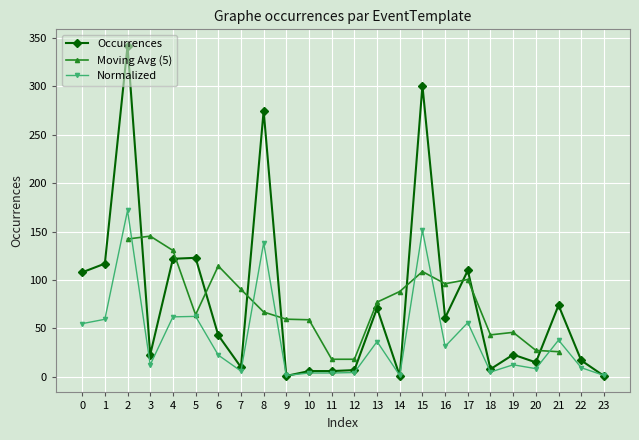

What is the greatest value displayed?

342